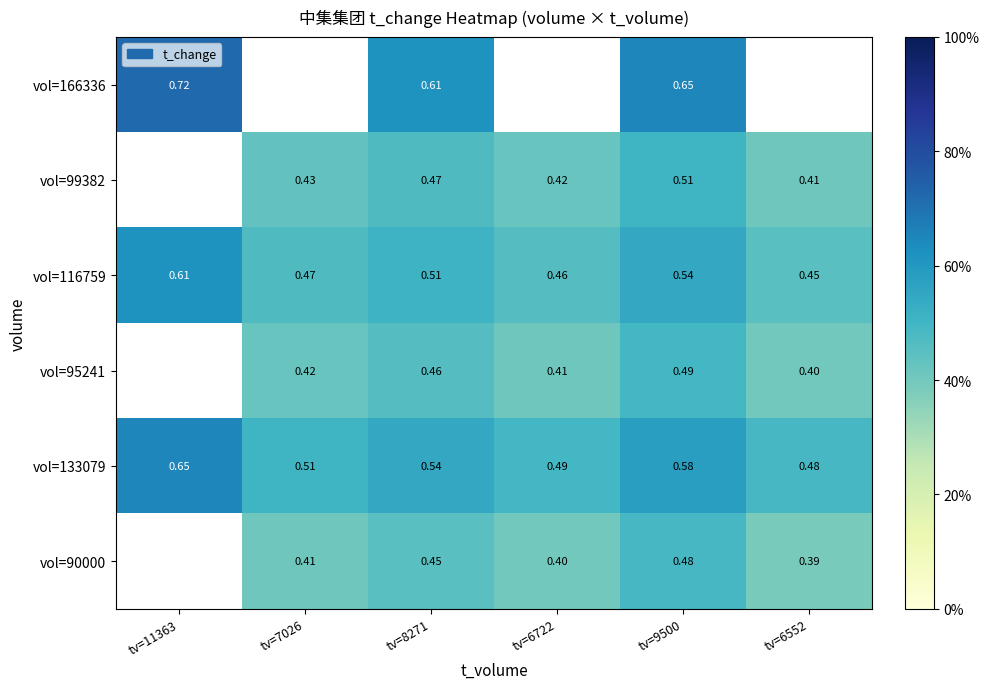

At which category is the sum across all series the highest?

tv=9500